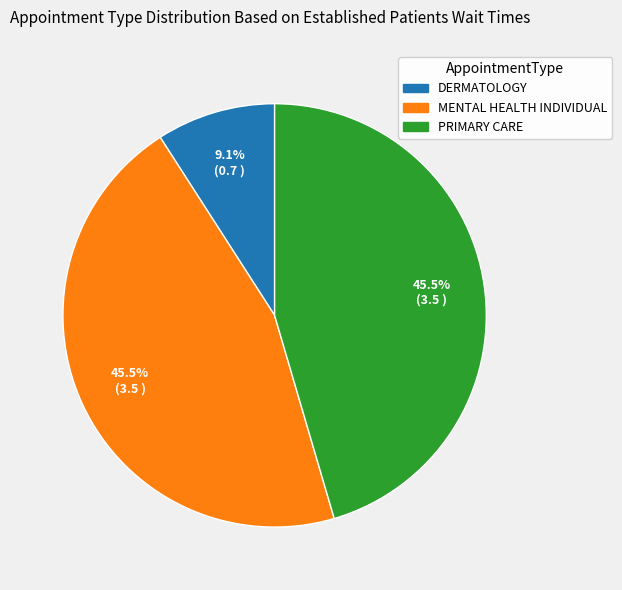

Is it true that DERMATOLOGY is 9% of the pie?

True